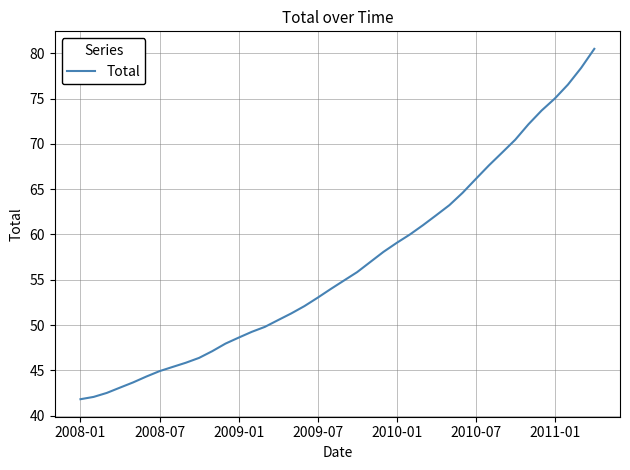

What is the smallest value displayed?

41.8